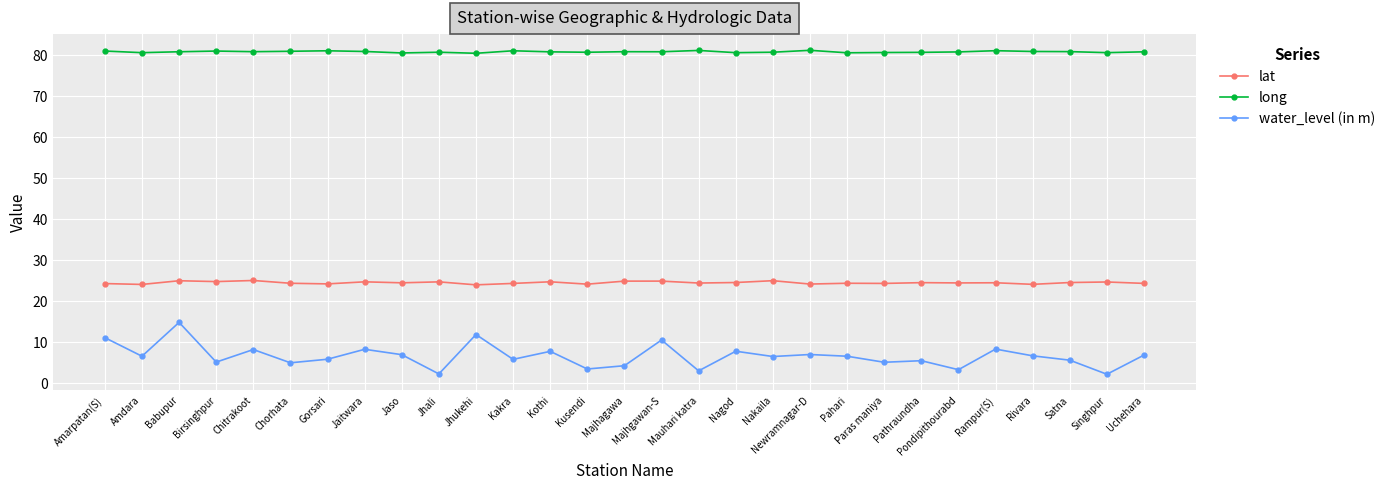

What is the spread (max minus min) of values at Pondipithourabd?

77.4